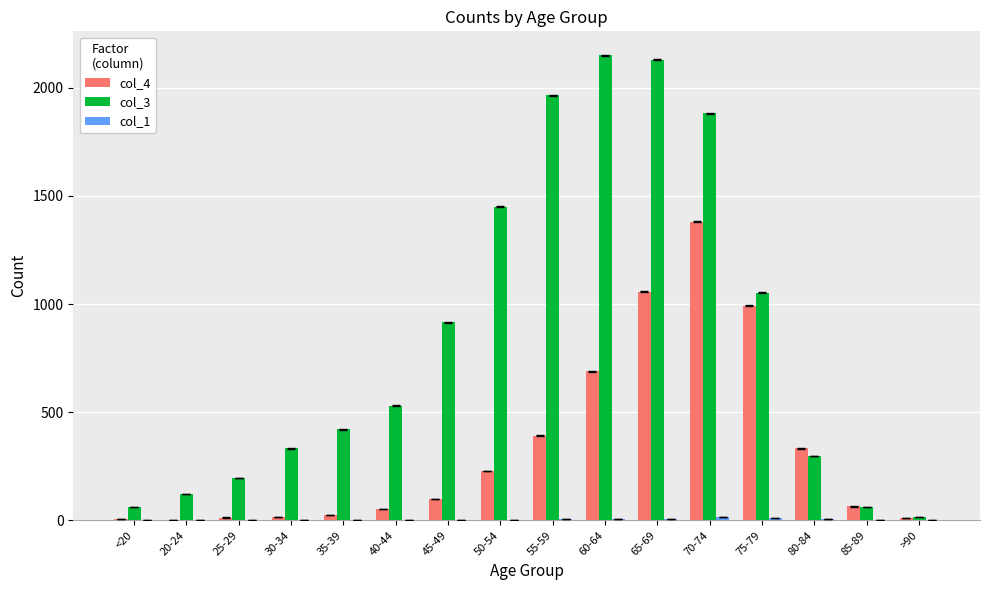

What is the total value across all series at 40-44?

584